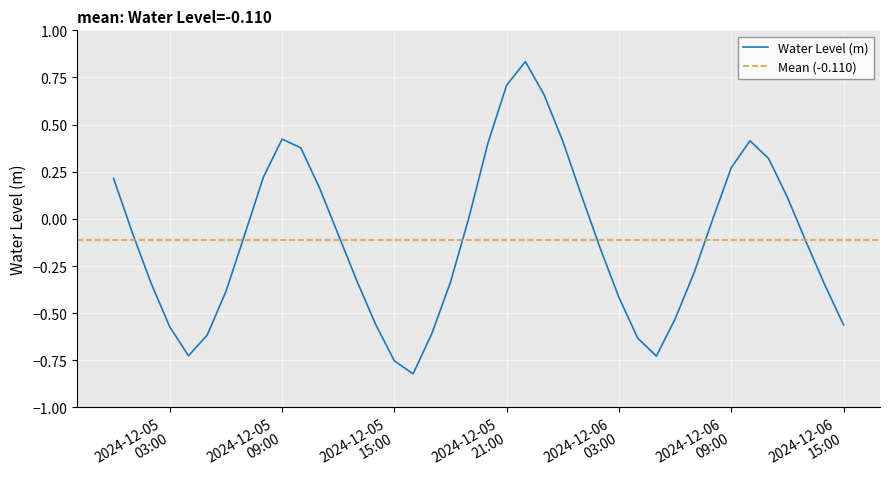

Rank the categories by value from lowest to highest.

2024-12-05 16:00:00, 2024-12-05 15:00:00, 2024-12-06 05:00:00, 2024-12-05 04:00:00, 2024-12-06 04:00:00, 2024-12-05 05:00:00, 2024-12-05 17:00:00, 2024-12-05 03:00:00, 2024-12-06 15:00:00, 2024-12-05 14:00:00, 2024-12-06 06:00:00, 2024-12-06 03:00:00, 2024-12-05 06:00:00, 2024-12-06 14:00:00, 2024-12-05 02:00:00, 2024-12-05 18:00:00, 2024-12-05 13:00:00, 2024-12-06 07:00:00, 2024-12-06 02:00:00, 2024-12-06 13:00:00, 2024-12-05 07:00:00, 2024-12-05 12:00:00, 2024-12-05 01:00:00, 2024-12-06 08:00:00, 2024-12-05 19:00:00, 2024-12-06 12:00:00, 2024-12-06 01:00:00, 2024-12-05 11:00:00, 2024-12-05 00:00:00, 2024-12-05 08:00:00, 2024-12-06 09:00:00, 2024-12-06 11:00:00, 2024-12-05 10:00:00, 2024-12-05 20:00:00, 2024-12-06 00:00:00, 2024-12-06 10:00:00, 2024-12-05 09:00:00, 2024-12-05 23:00:00, 2024-12-05 21:00:00, 2024-12-05 22:00:00